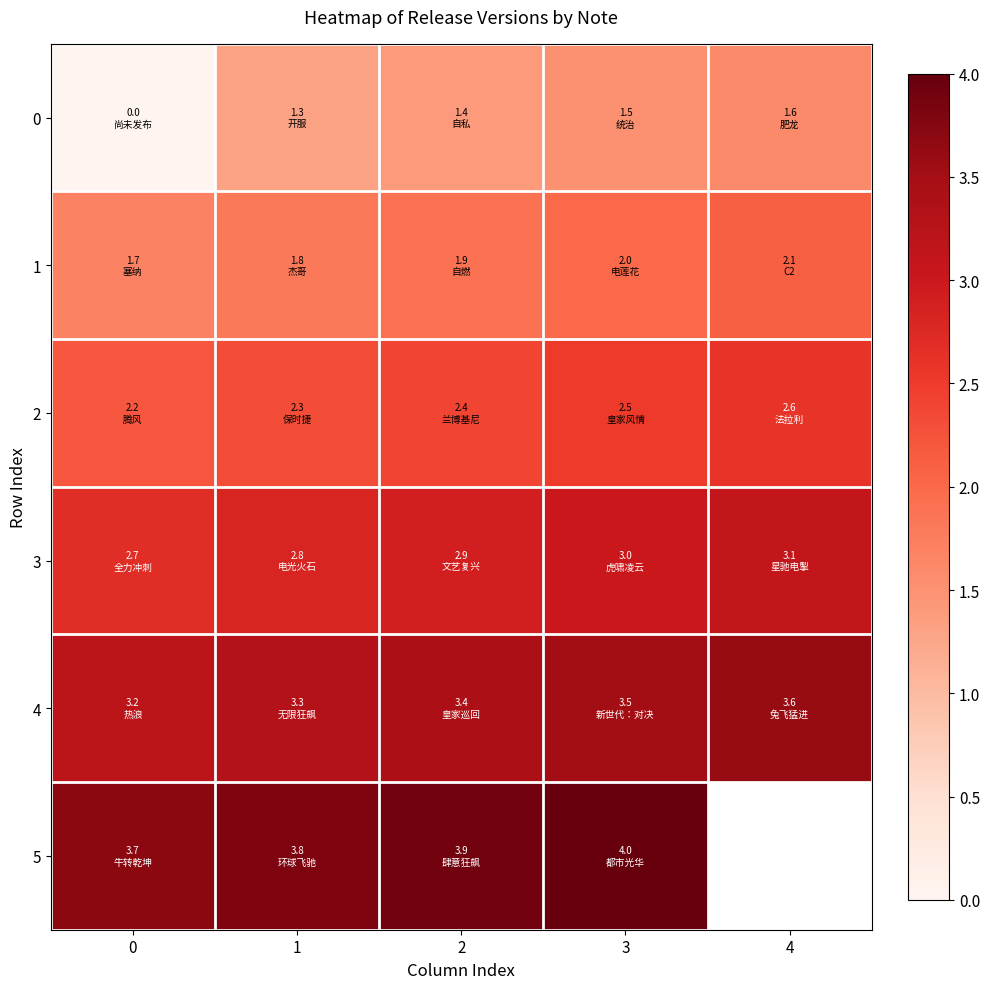

At how many categories does at least one series exceed 1?

5